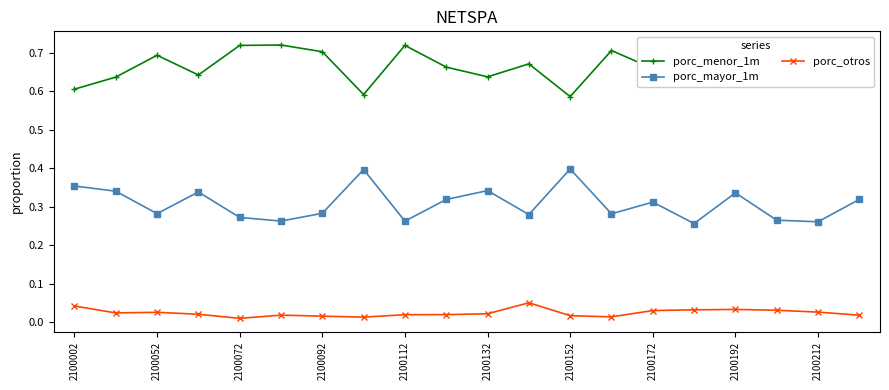

List the series in order of their peak value, highest first.

porc_menor_1m, porc_mayor_1m, porc_otros